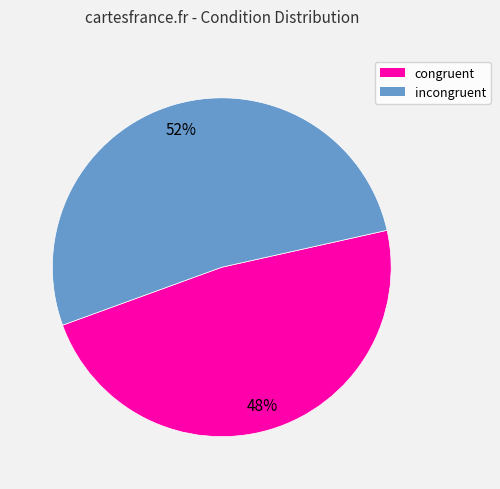

True or false: congruent accounts for 48% of the total.

True